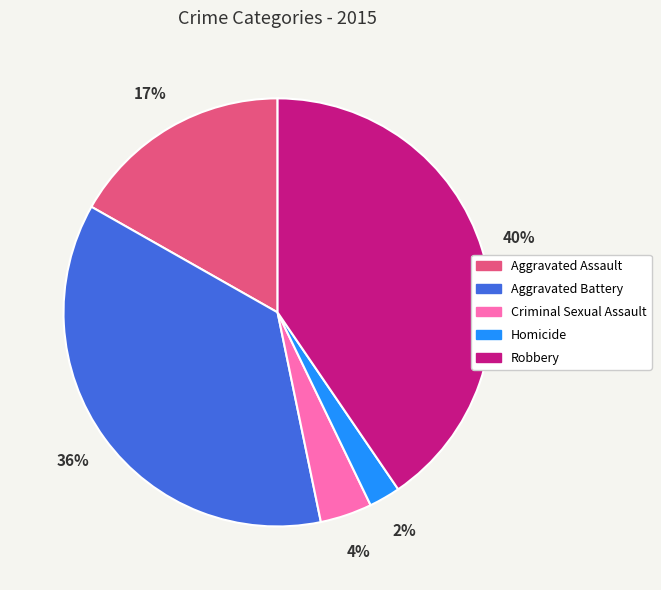

Which has a higher value, Aggravated Assault or Aggravated Battery?

Aggravated Battery